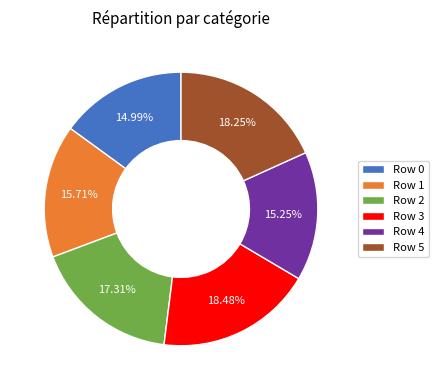

To the nearest percent, what portion does Row 4 represent?

15%